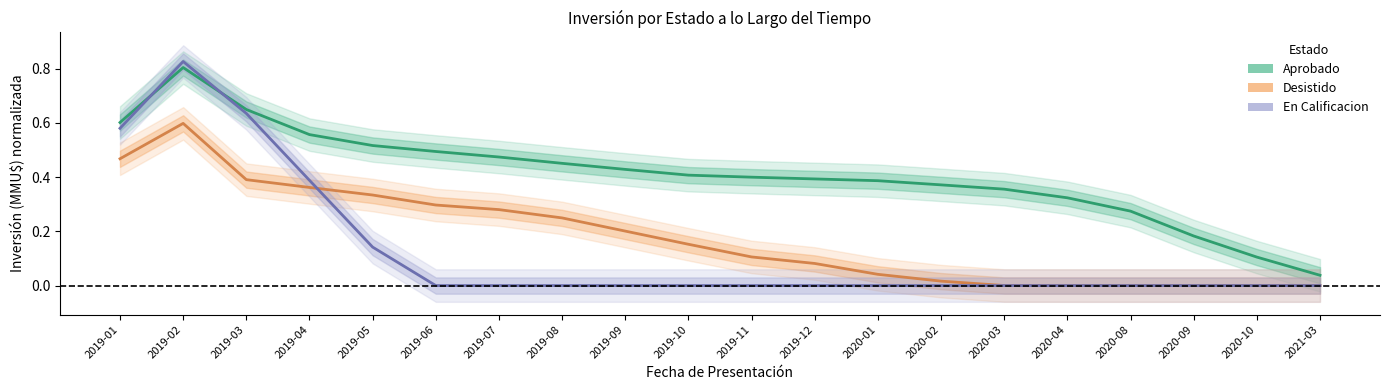

True or false: Aprobado and Desistido cross at least once.

False